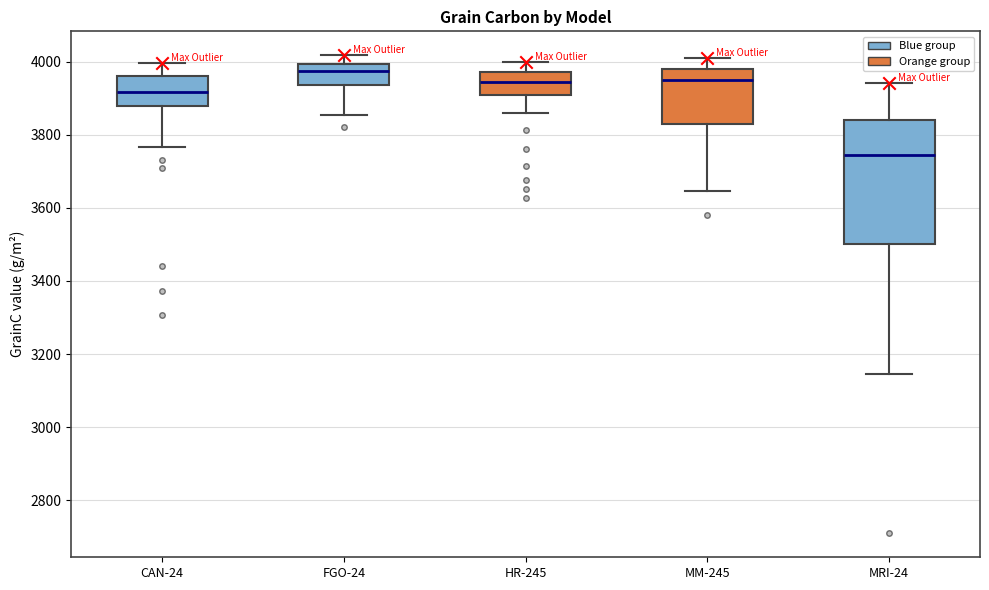

Which box is the tallest, from its lower edge to its upper edge?

MRI-24